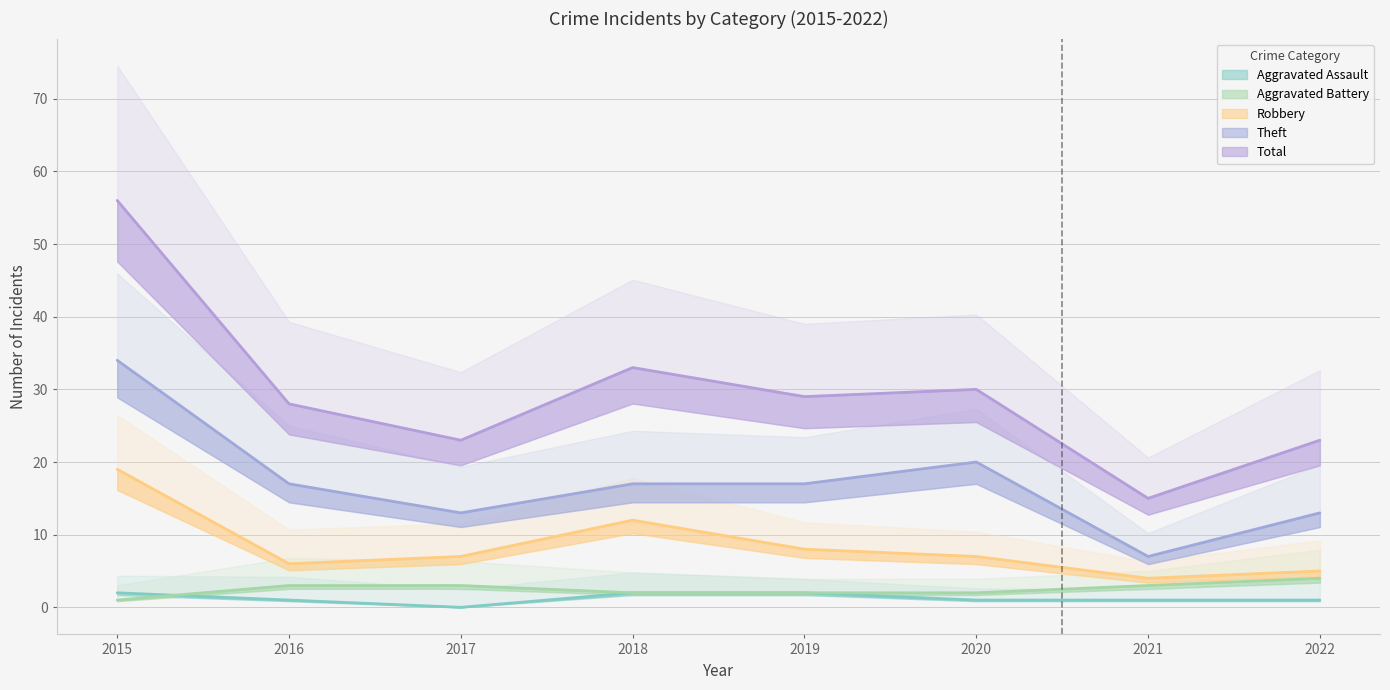

Which series has the largest total across all categories?

Total